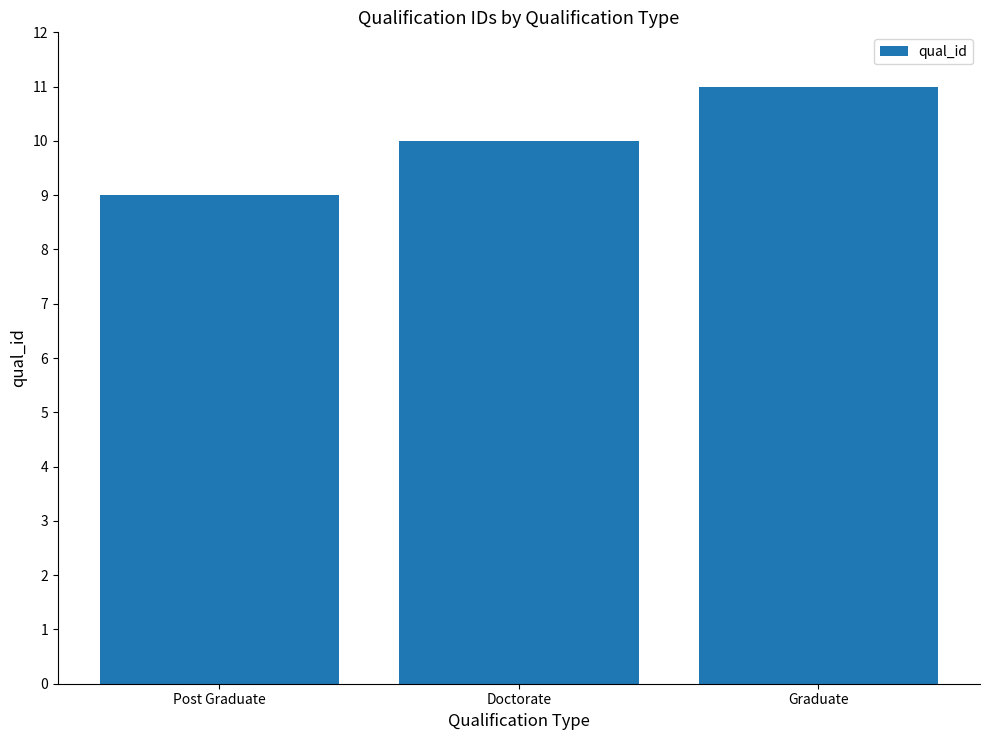

How many bars are there in total?

3